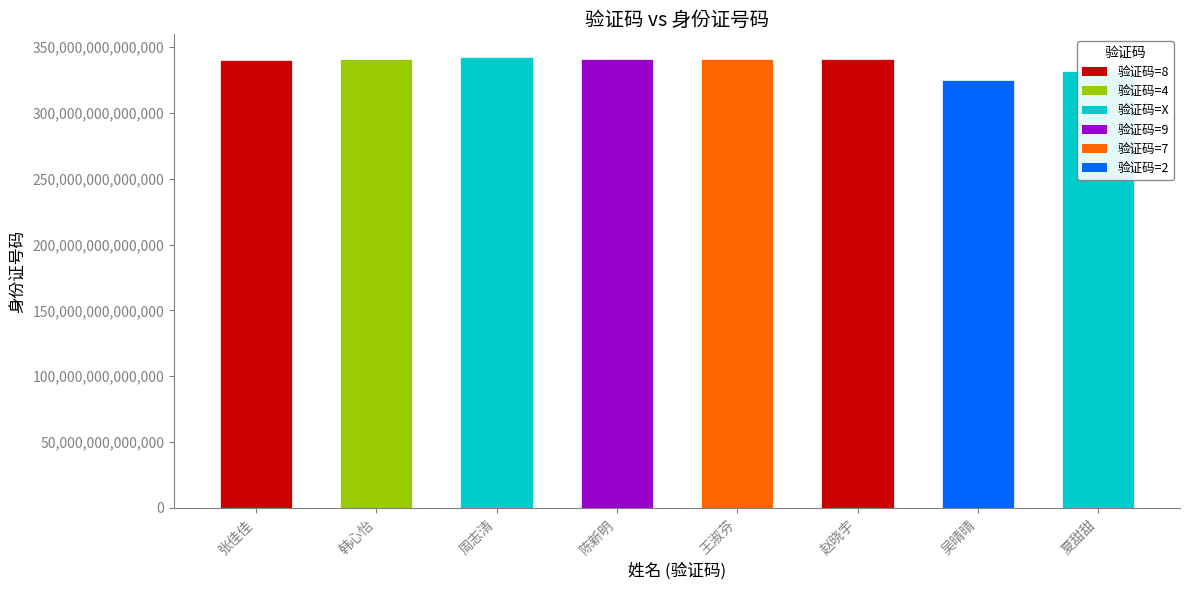

Which label corresponds to the smallest value in the chart?

2